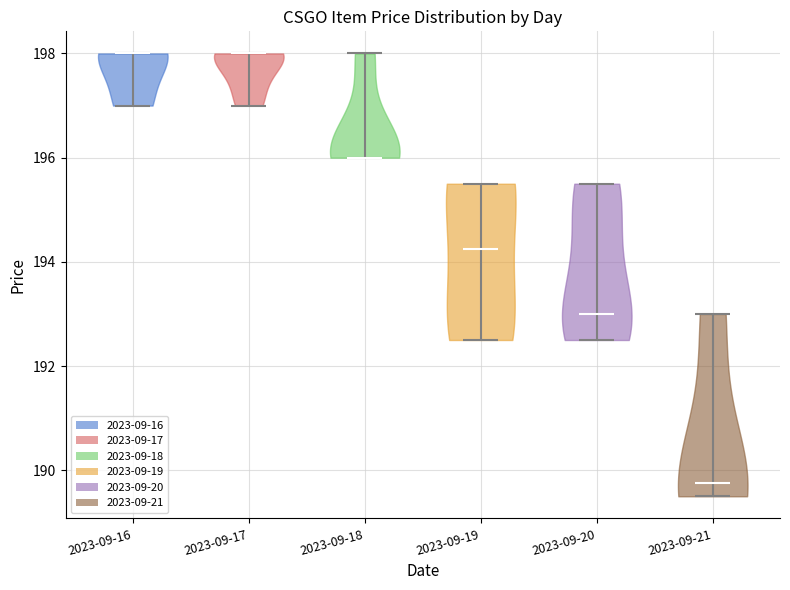

Reading left to right, read every violin against the y-axis: where its median line is, and the lowest and highest points it reaches. The values are not printed on the chart, so give them approximately, as read against the axis.

2023-09-16: median line 198.0, lowest point 197.0, highest point 198.0
2023-09-17: median line 198.0, lowest point 197.0, highest point 198.0
2023-09-18: median line 196.0, lowest point 196.0, highest point 198.0
2023-09-19: median line 194.2, lowest point 192.6, highest point 195.6
2023-09-20: median line 193.0, lowest point 192.6, highest point 195.6
2023-09-21: median line 189.8, lowest point 189.6, highest point 193.0